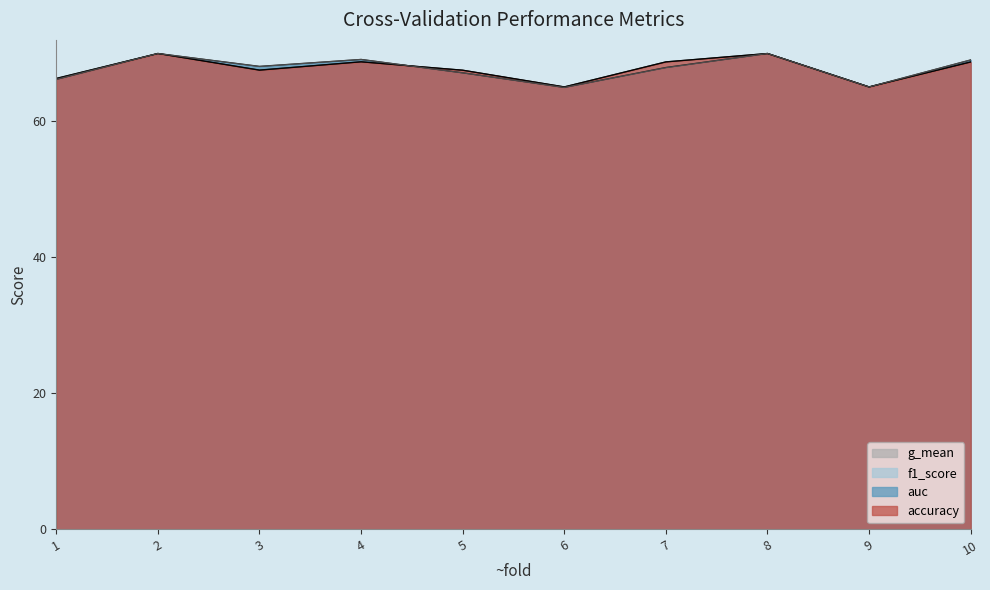

Which series has the largest total across all categories?

f1_score